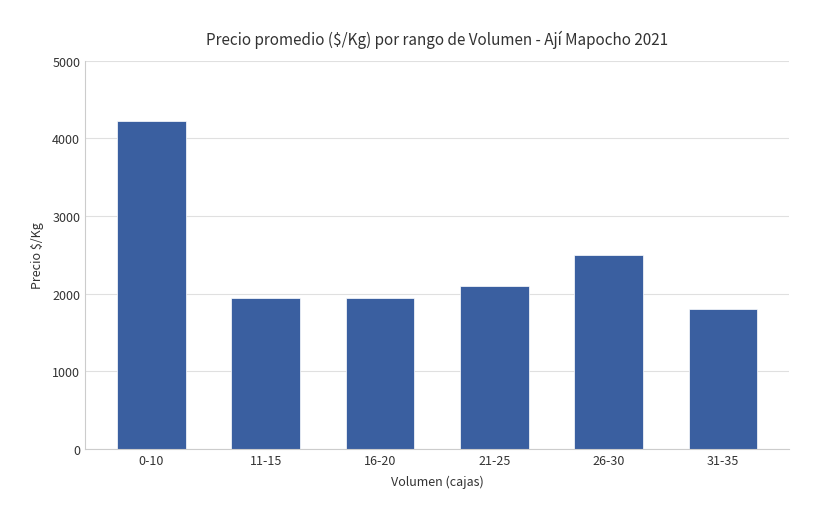

What is the sum of the values at 31-35 and 26-30?

4300